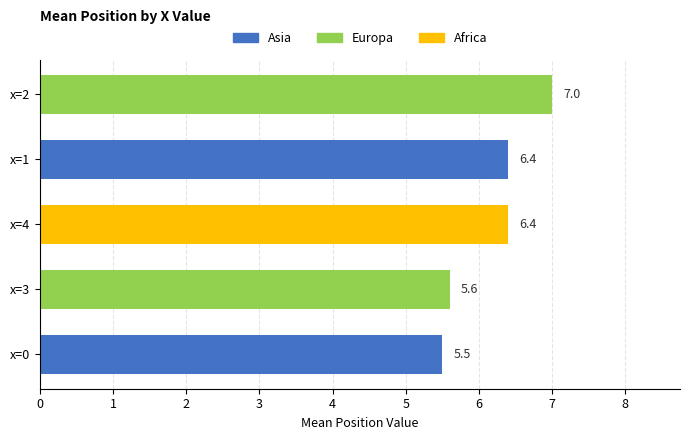

What is the sum of all values?

30.9